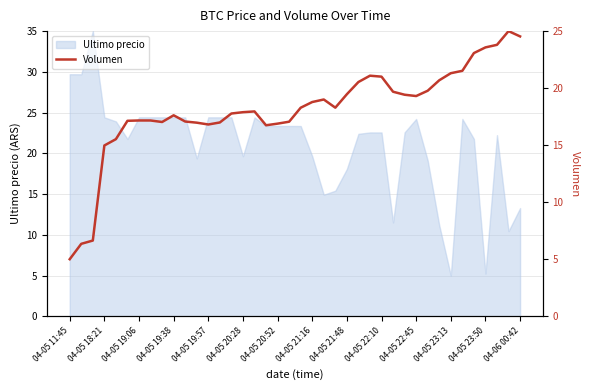

Where does the Ultimo precio series first go above 23?

04-05 11:45